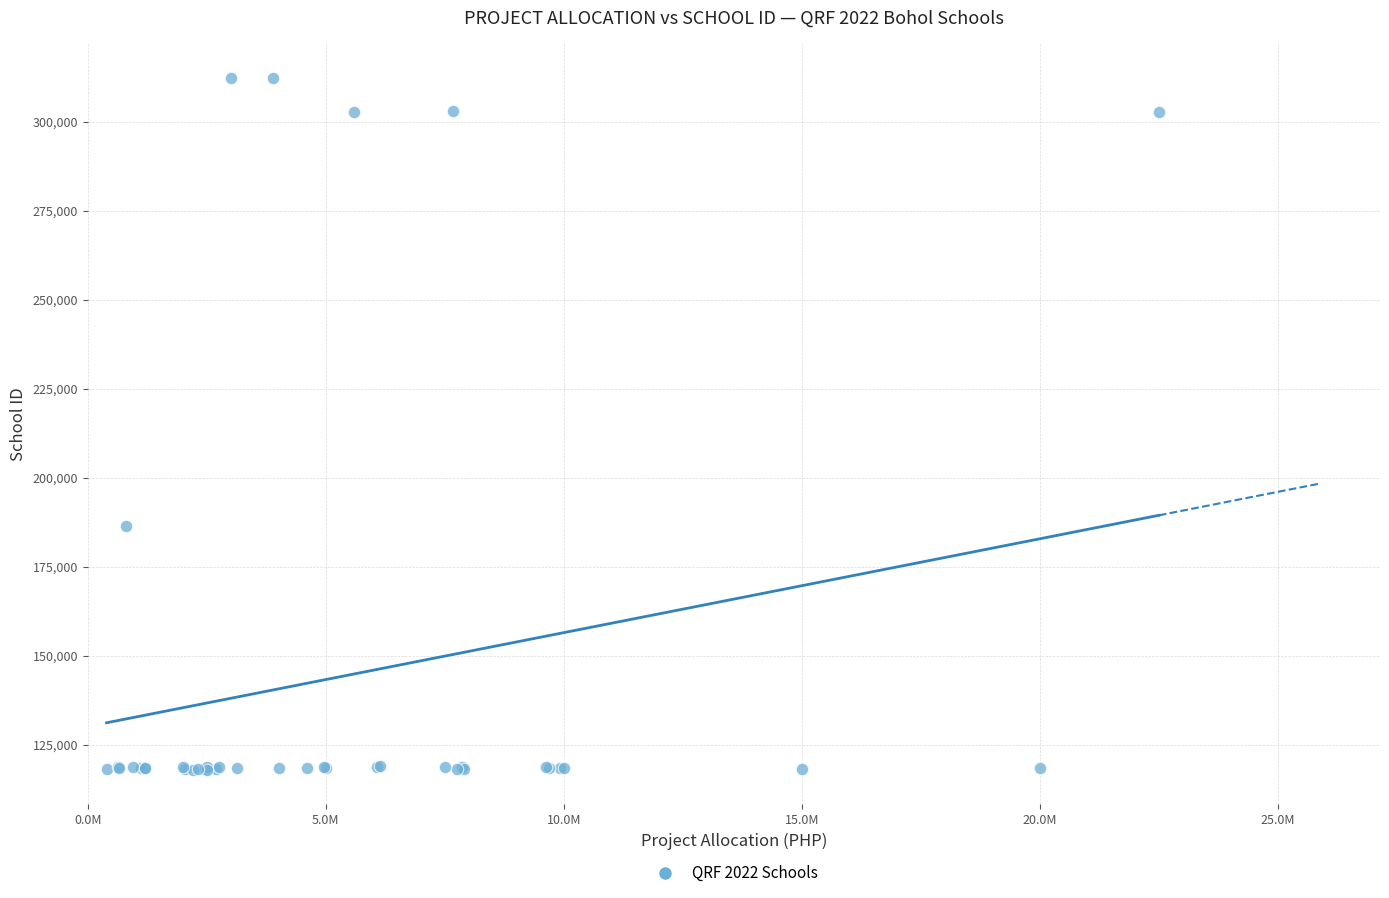

What Y value in the scatter plot is closest to 215134?

186507